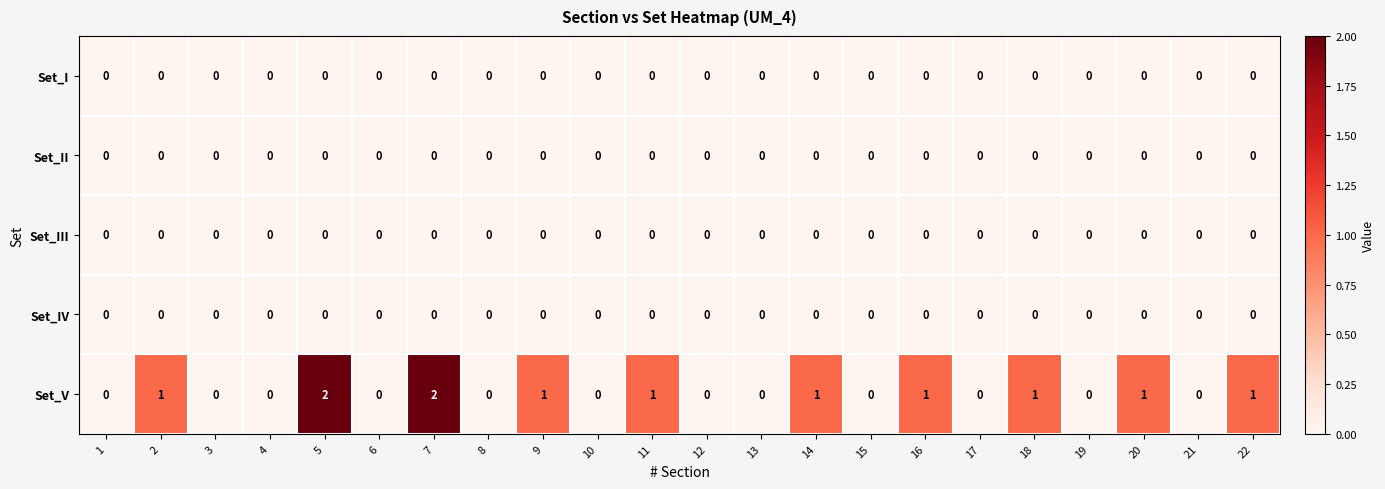

Which series has the largest total across all categories?

Set_V